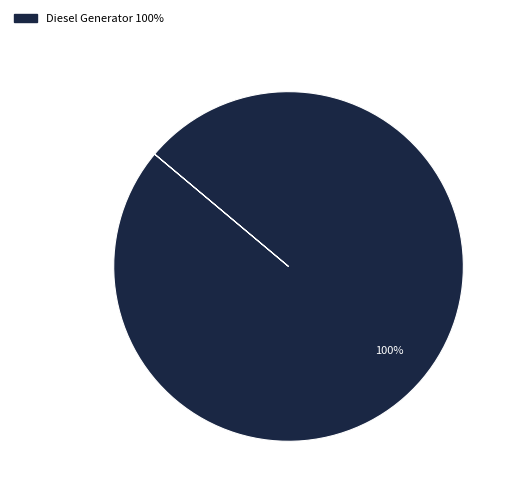

Does any single category account for the majority?

Yes